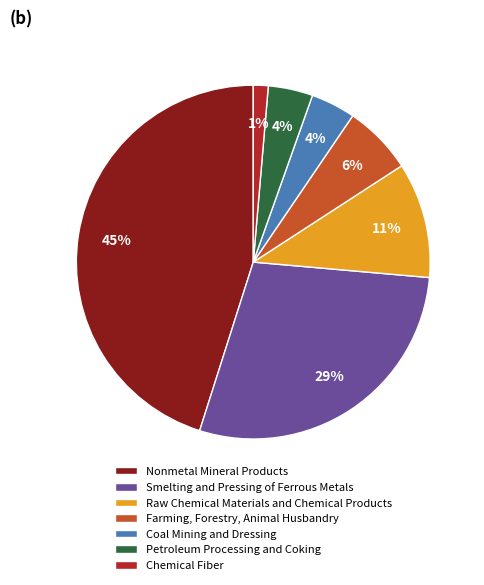

How many slices are in this pie chart?

7